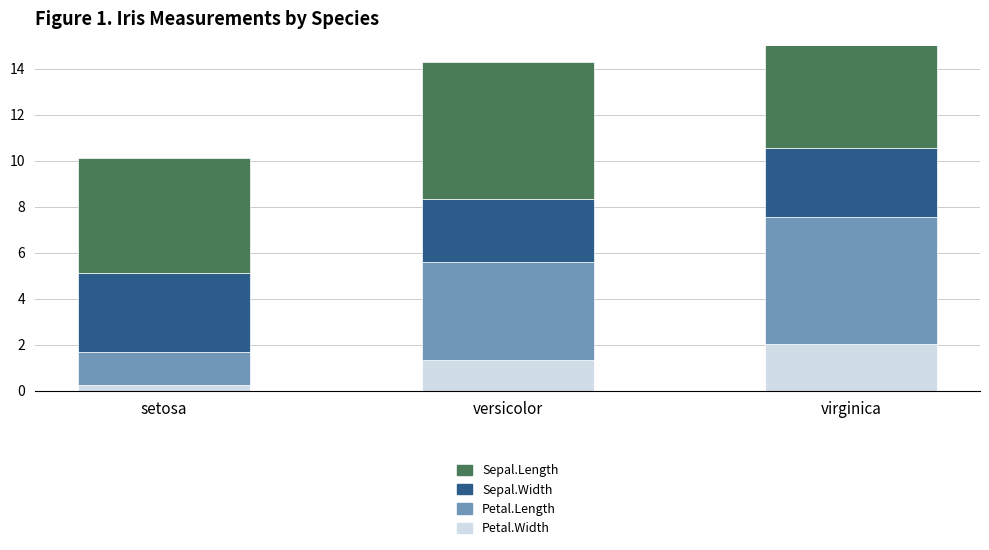

What position from the right is virginica?

1